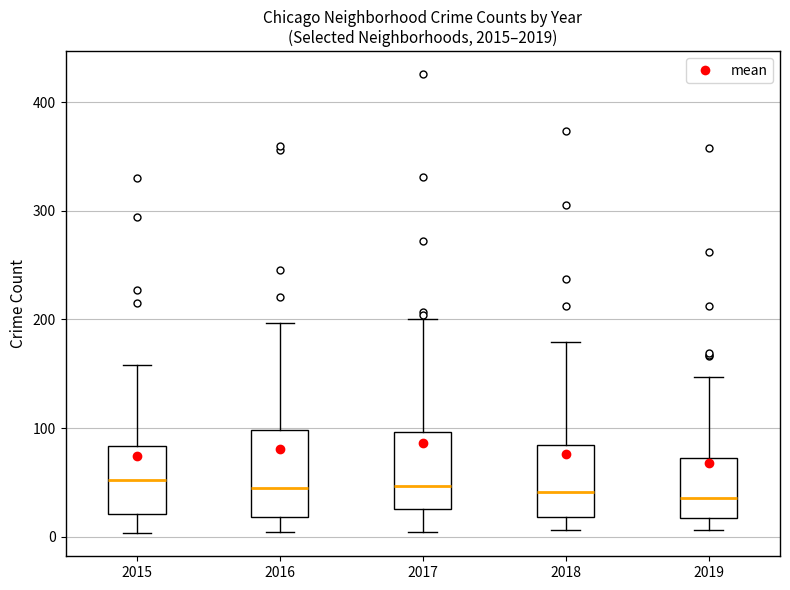

Reading left to right, transcribe this box plot: for each box, give where its median line is, the range the box spans, and where its two whiskers end, as read against the y-axis. The values are not printed on the chart, so give them approximately, as read against the axis.

2015: median 50, box 20 to 80, whiskers 0 to 160
2016: median 50, box 20 to 100, whiskers 0 to 200
2017: median 50, box 30 to 100, whiskers 0 to 200
2018: median 40, box 20 to 80, whiskers 10 to 180
2019: median 40, box 20 to 70, whiskers 10 to 150